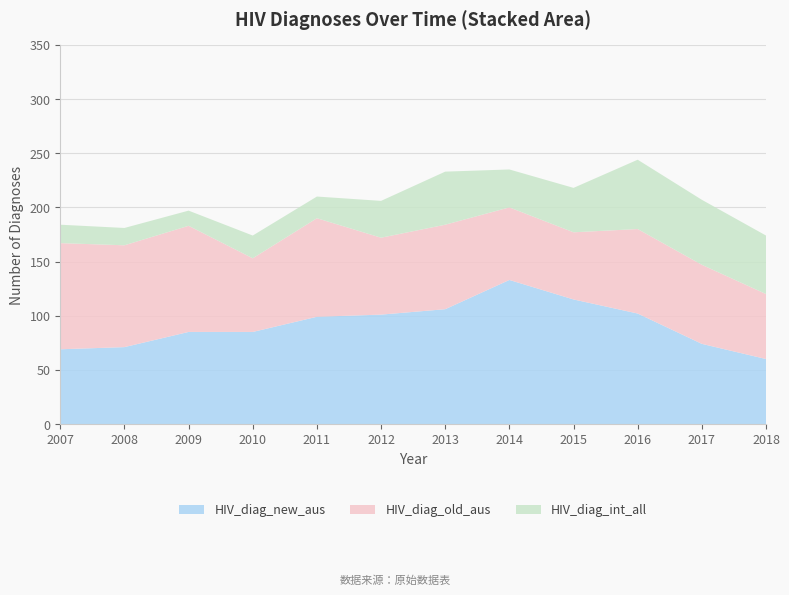

Reading left to right, list all the values displayed in this chart.

HIV_diag_new_aus: 69	71	85	85	99	101	106	133	115	102	74	60
HIV_diag_old_aus: 98	94	98	68	91	71	78	67	62	78	73	60
HIV_diag_int_all: 17	16	14	21	20	34	49	35	41	64	60	54